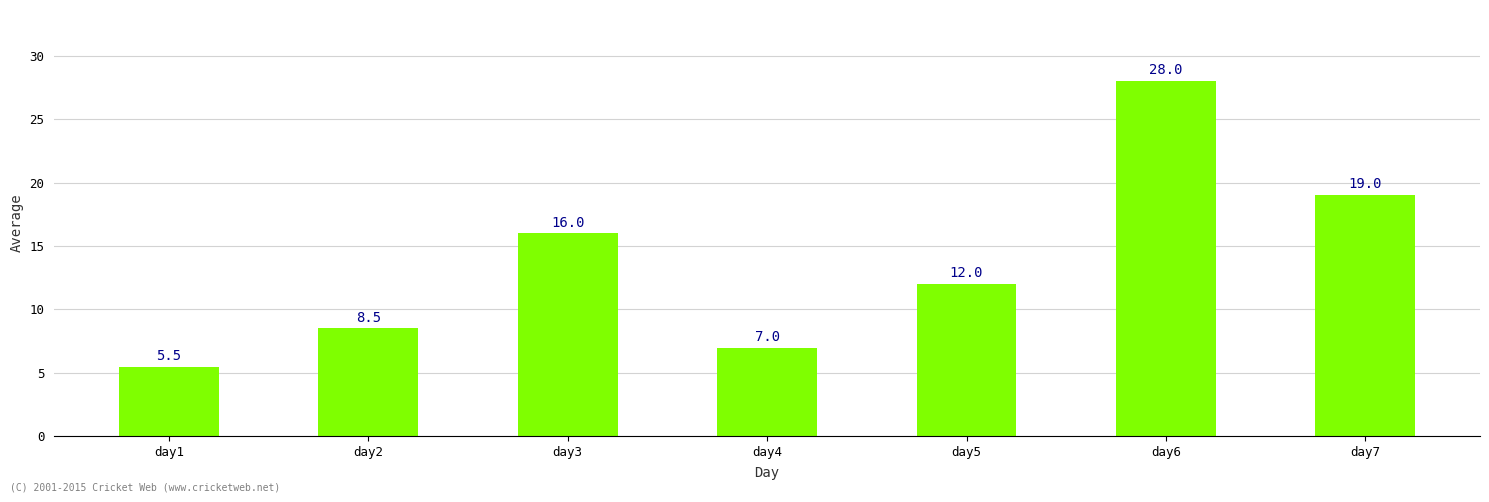

Rank the categories by value from highest to lowest.

day6, day7, day3, day5, day2, day4, day1